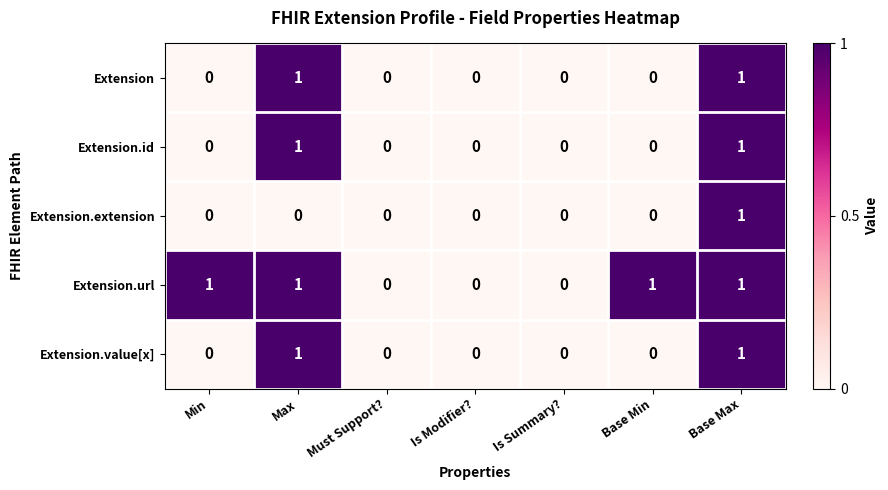

At which category is the sum across all series the highest?

Base Max